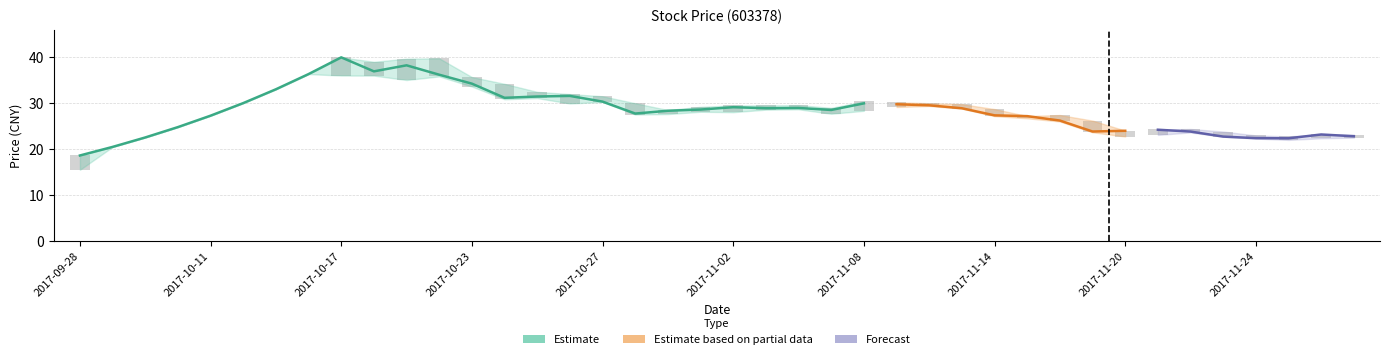

The value of close at close is 8.2. True or false?

False